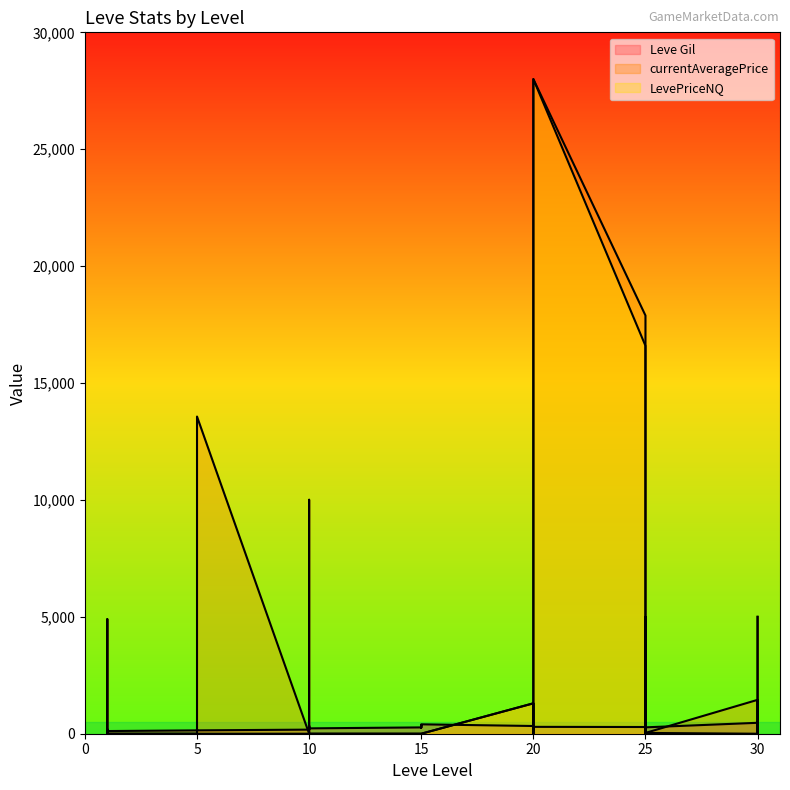

Is it true that LevePriceNQ equals 15000 at 15?

False